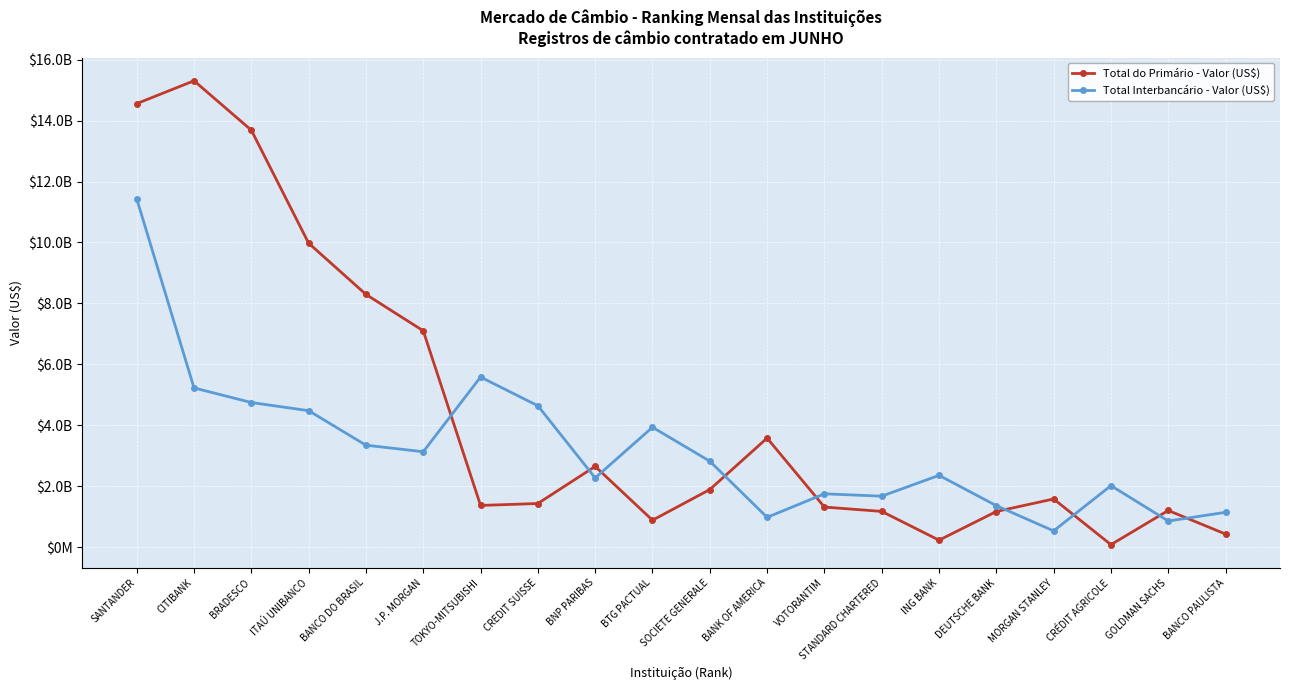

What is the difference between the maximum and minimum values in the Total do Primário - Valor (US$) series?

15231770850.3